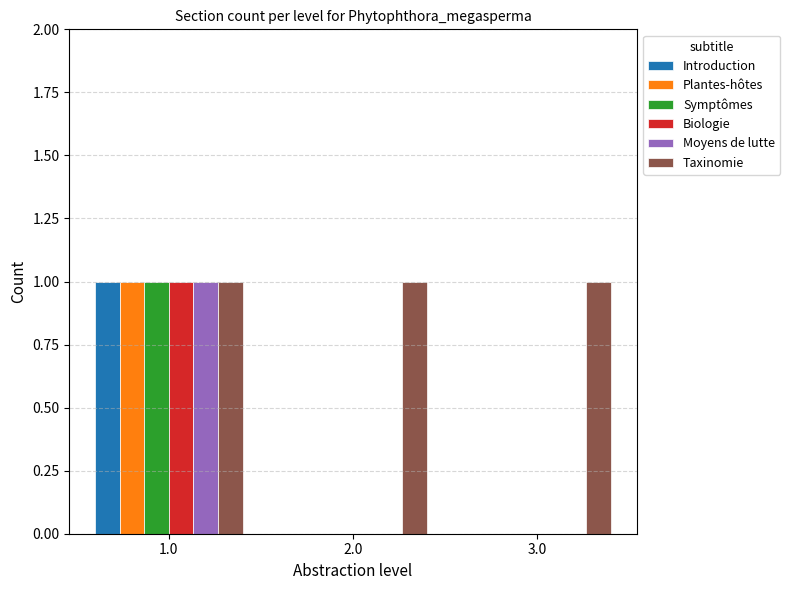

What are all the series names shown in the legend?

Introduction, Plantes-hôtes, Symptômes, Biologie, Moyens de lutte, Taxinomie